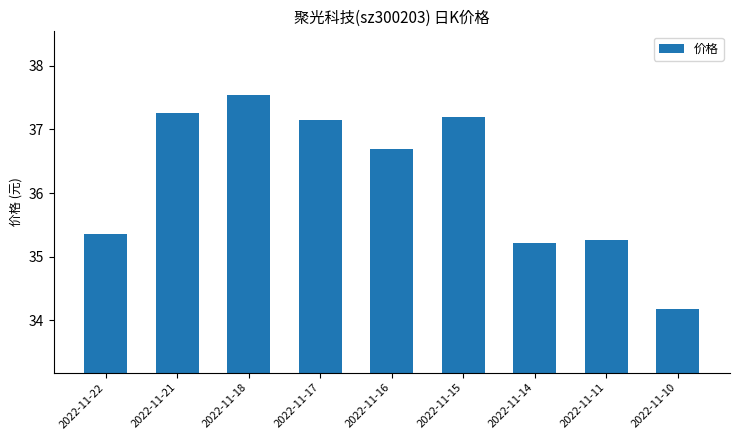

Where does the data first go above 36?

2022-11-21